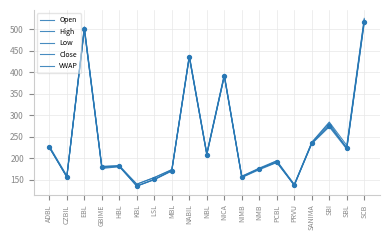

What is the total value across all series at LSL?

761.4